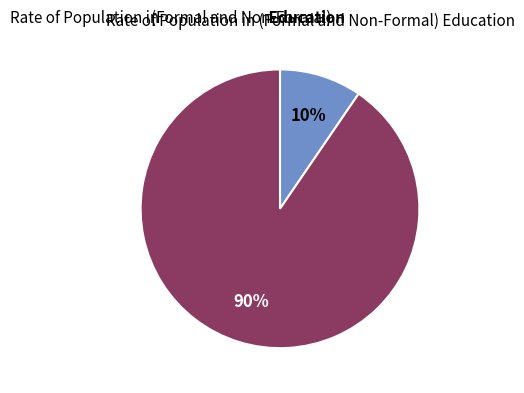

Does any single category account for the majority?

Yes